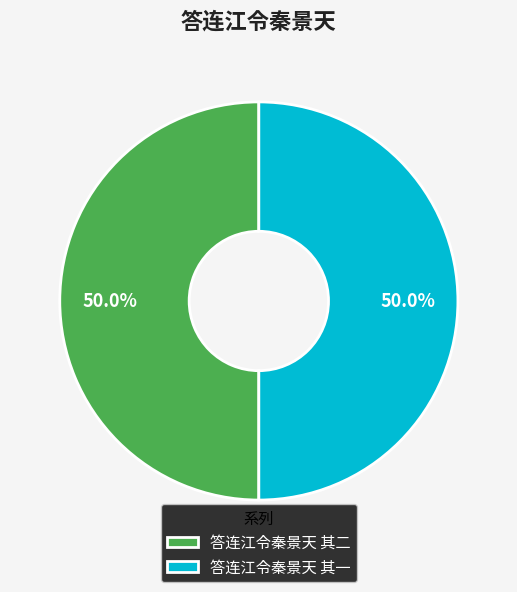

Is the sum of 答连江令秦景天 其二 and 答连江令秦景天 其一 greater than half?

Yes